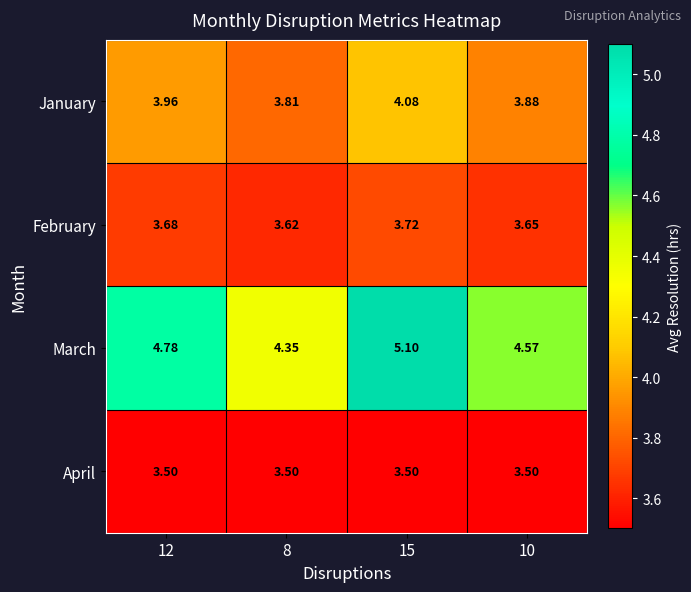

Rank the series at 12 from highest to lowest value.

March, January, February, April